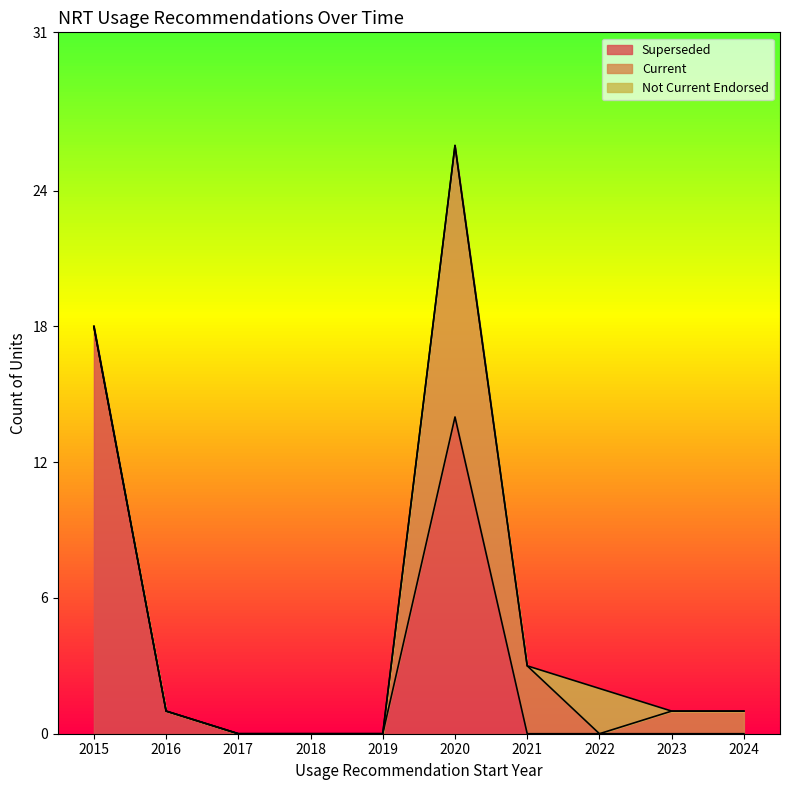

True or false: Not Current Endorsed has more than 0 points higher than both neighbors.

True